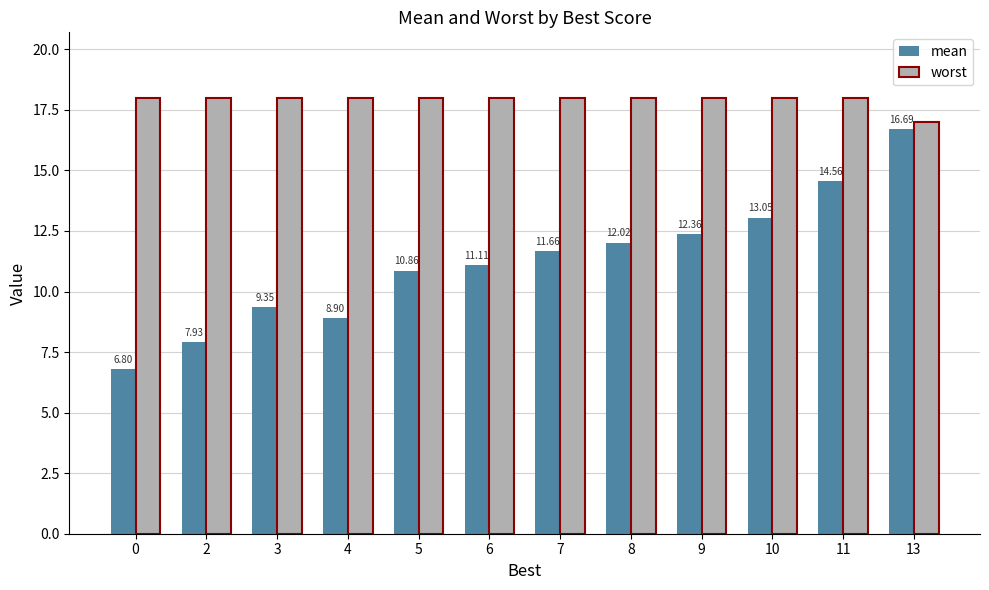

True or false: mean has a value of 12.0 at 8.

True